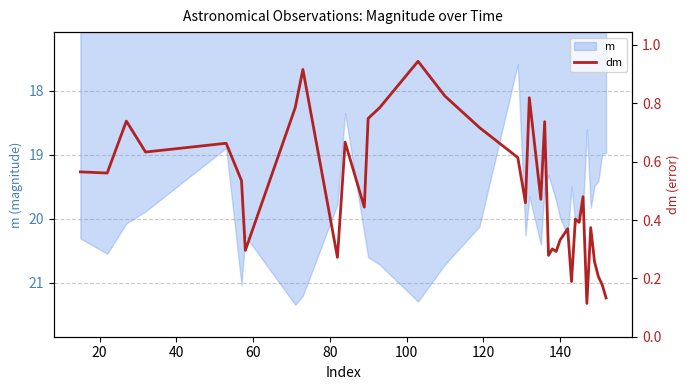

True or false: there are more than 1 points higher than both neighbors.

True